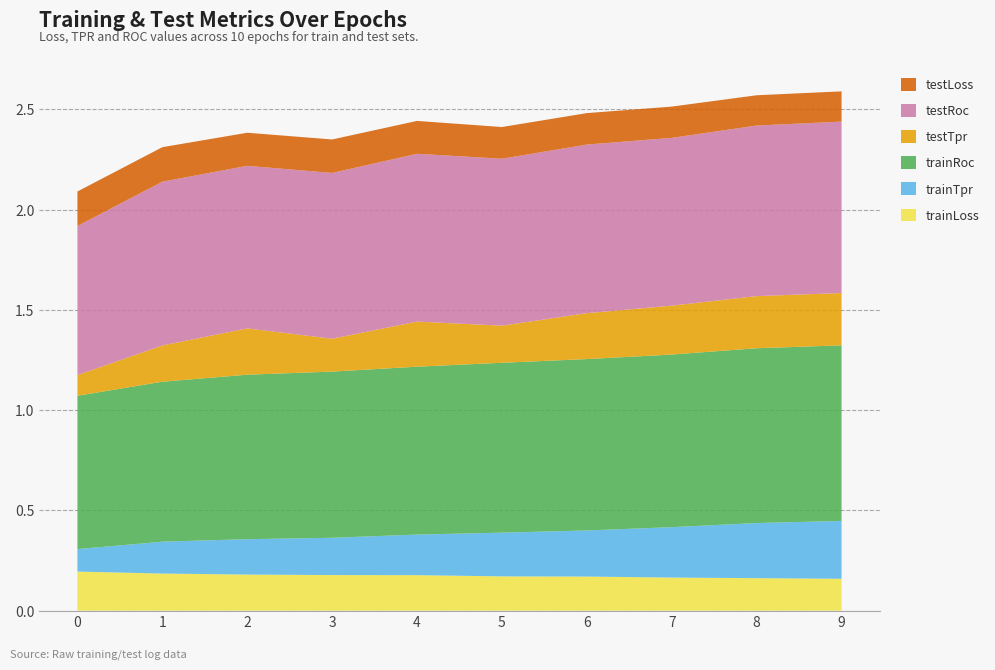

Reading left to right, what are all the values shown in this chart?

trainLoss: 0=0.2	1=0.2	2=0.2	3=0.2	4=0.2	5=0.2	6=0.2	7=0.2	8=0.2	9=0.2
trainTpr: 0=0.1	1=0.2	2=0.2	3=0.2	4=0.2	5=0.2	6=0.2	7=0.3	8=0.3	9=0.3
trainRoc: 0=0.8	1=0.8	2=0.8	3=0.8	4=0.8	5=0.8	6=0.9	7=0.9	8=0.9	9=0.9
testTpr: 0=0.1	1=0.2	2=0.2	3=0.2	4=0.2	5=0.2	6=0.2	7=0.2	8=0.3	9=0.3
testRoc: 0=0.7	1=0.8	2=0.8	3=0.8	4=0.8	5=0.8	6=0.8	7=0.8	8=0.9	9=0.9
testLoss: 0=0.2	1=0.2	2=0.2	3=0.2	4=0.2	5=0.2	6=0.2	7=0.2	8=0.2	9=0.2